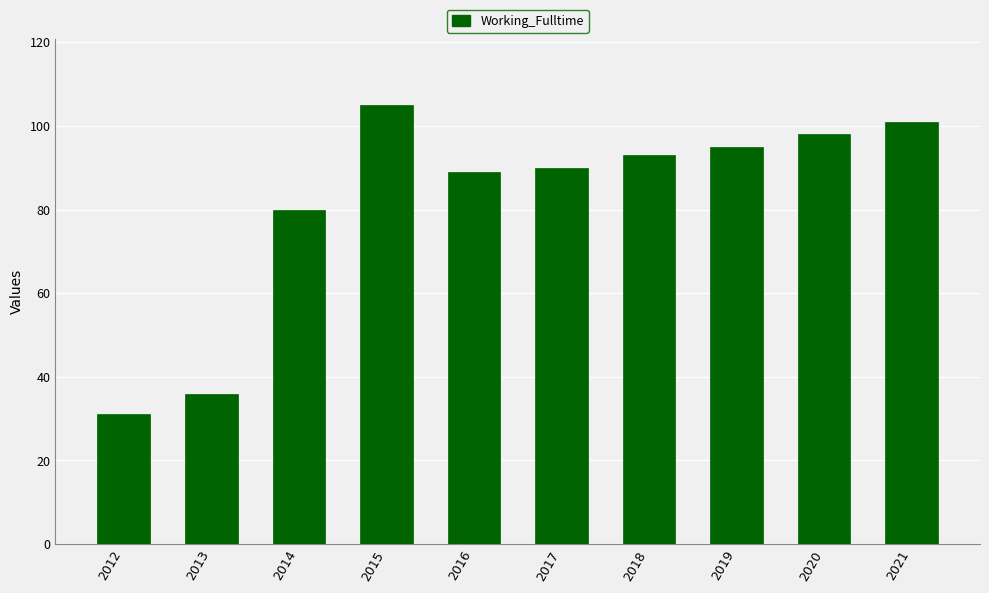

What is the sum of the values at 2017 and 2015?

195